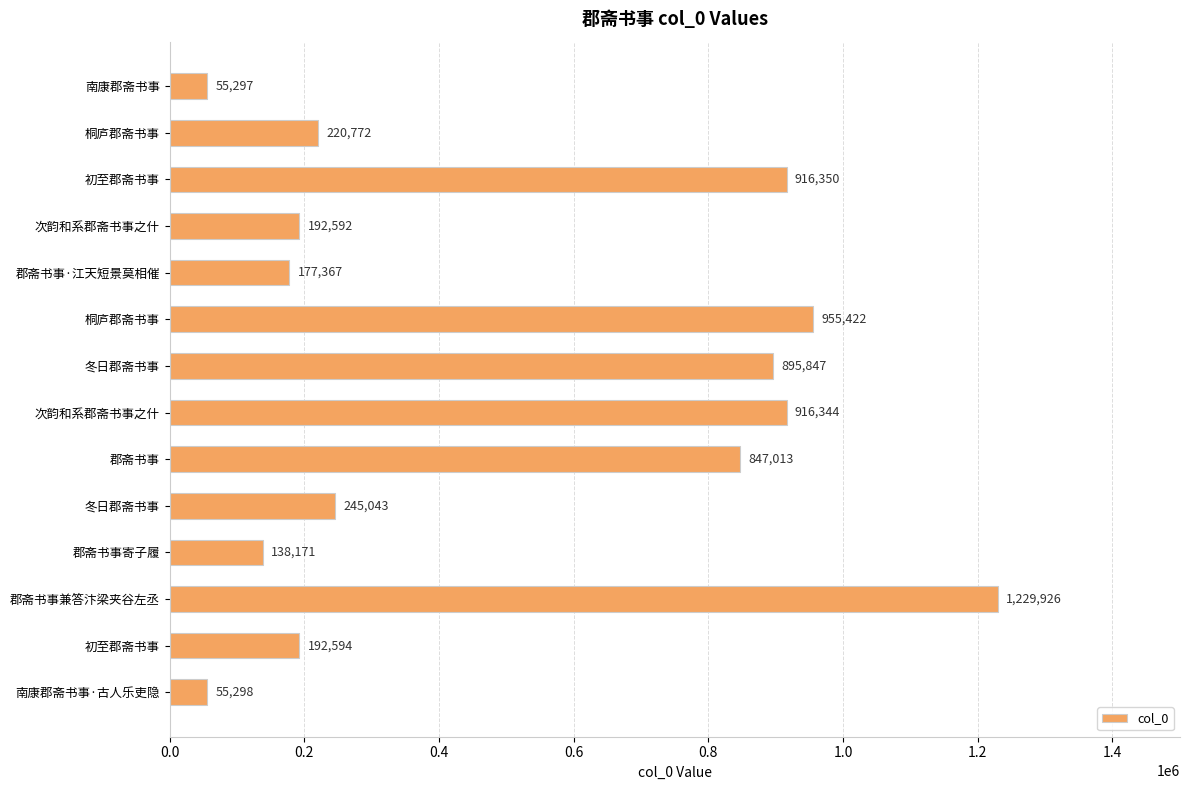

How many values are below 245043?

7